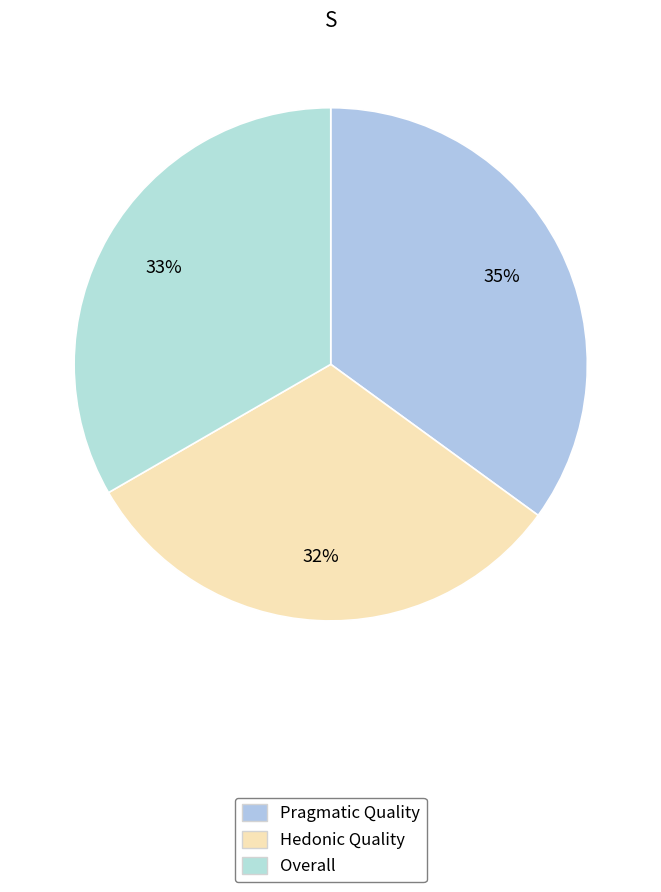

Count the number of slices in the pie.

3